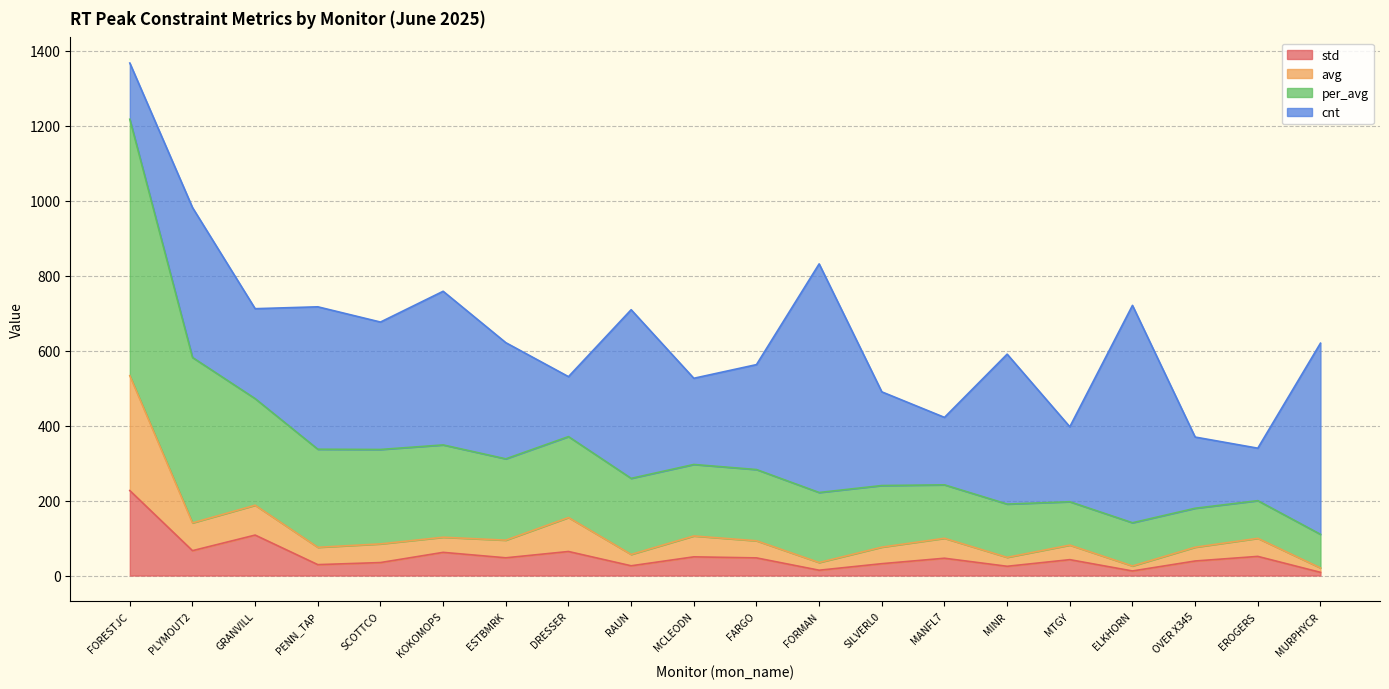

At which category is the sum across all series the highest?

FORESTJC